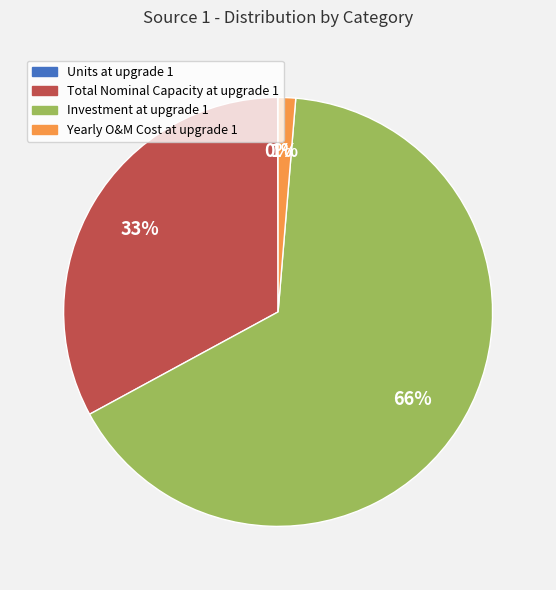

Between Investment at upgrade 1 and Total Nominal Capacity at upgrade 1, which is larger?

Investment at upgrade 1